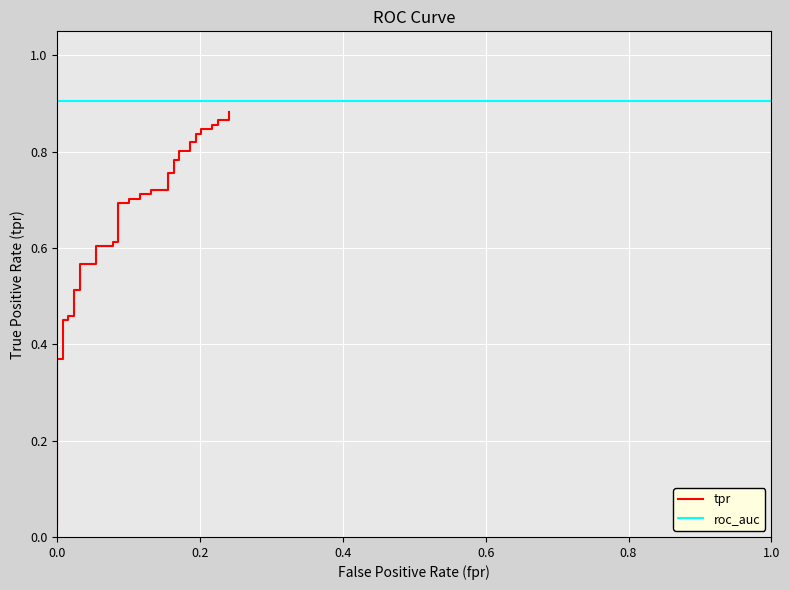

The value at 26 is 1.2. True or false?

False